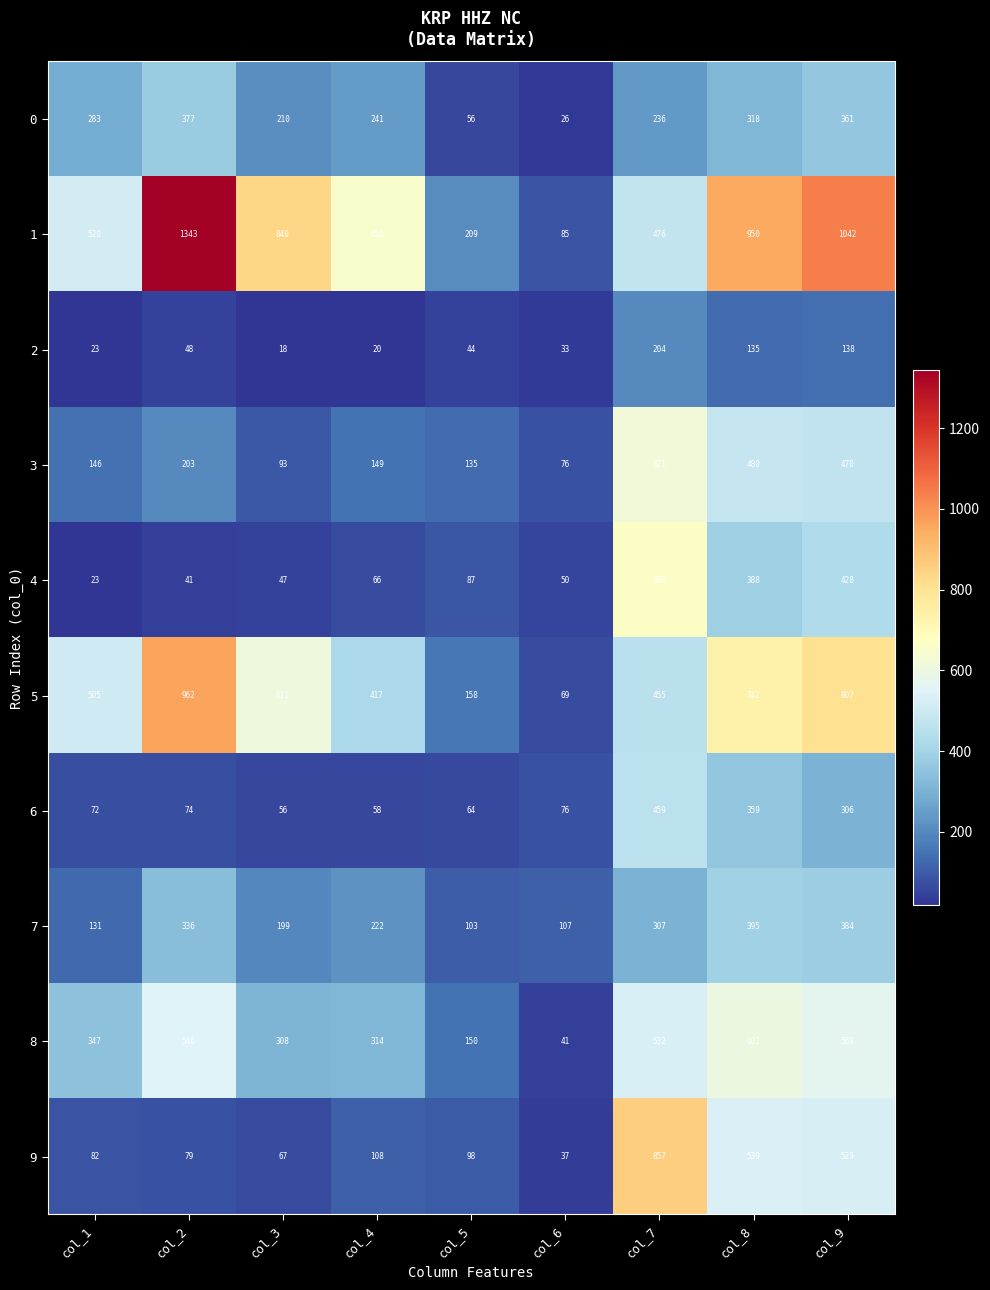

True or false: 6 has a value of 76 at col_6.

True